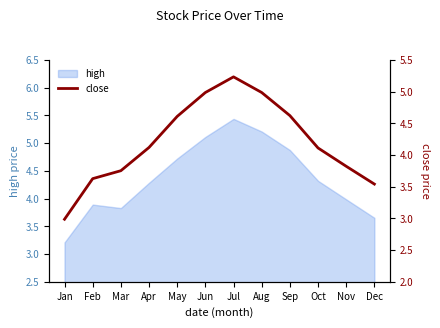

What is the smallest value displayed?

3.0